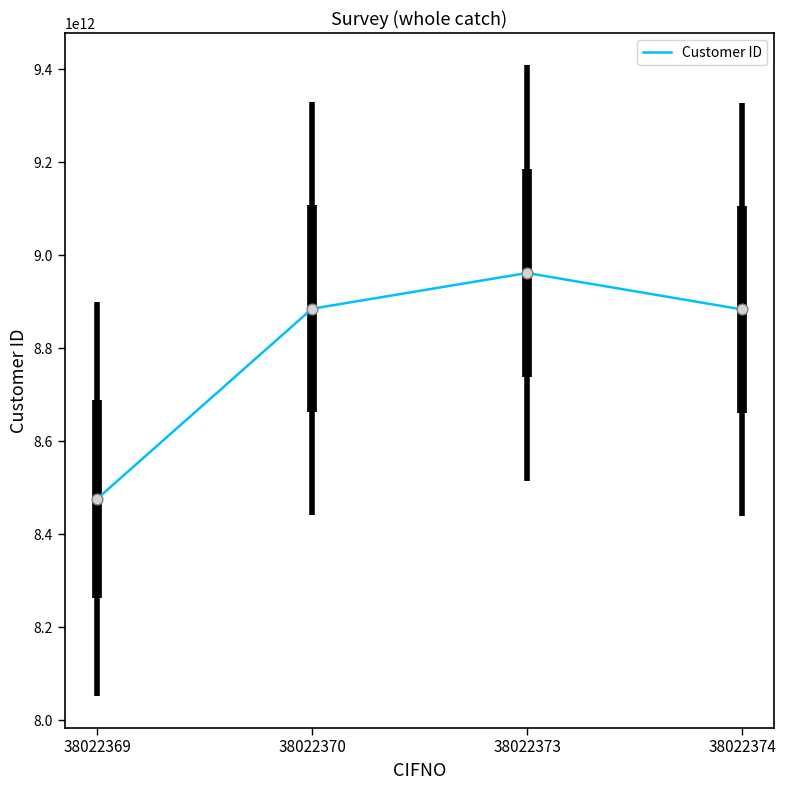

What is the change in value from 38022369 to 38022370?

+409006525532